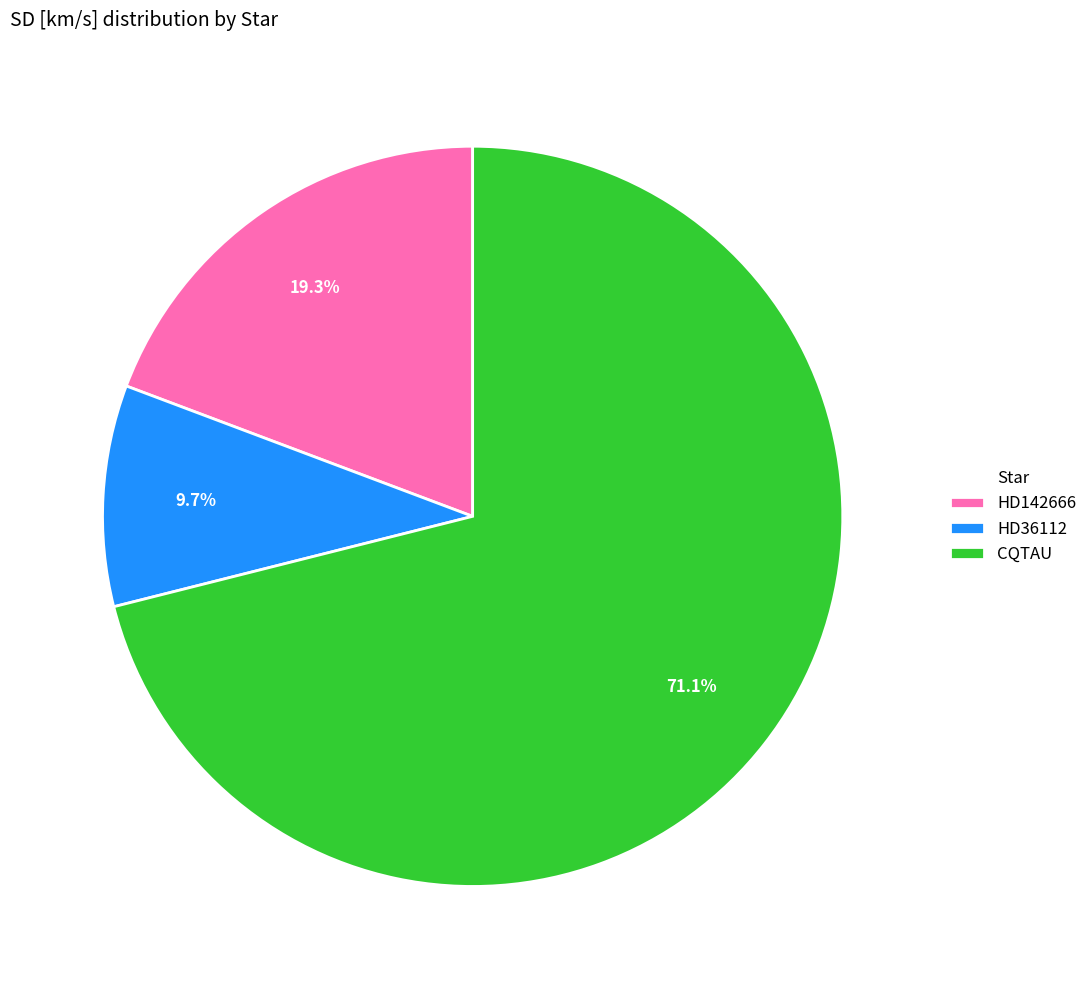

True or false: HD142666 accounts for 19% of the total.

True